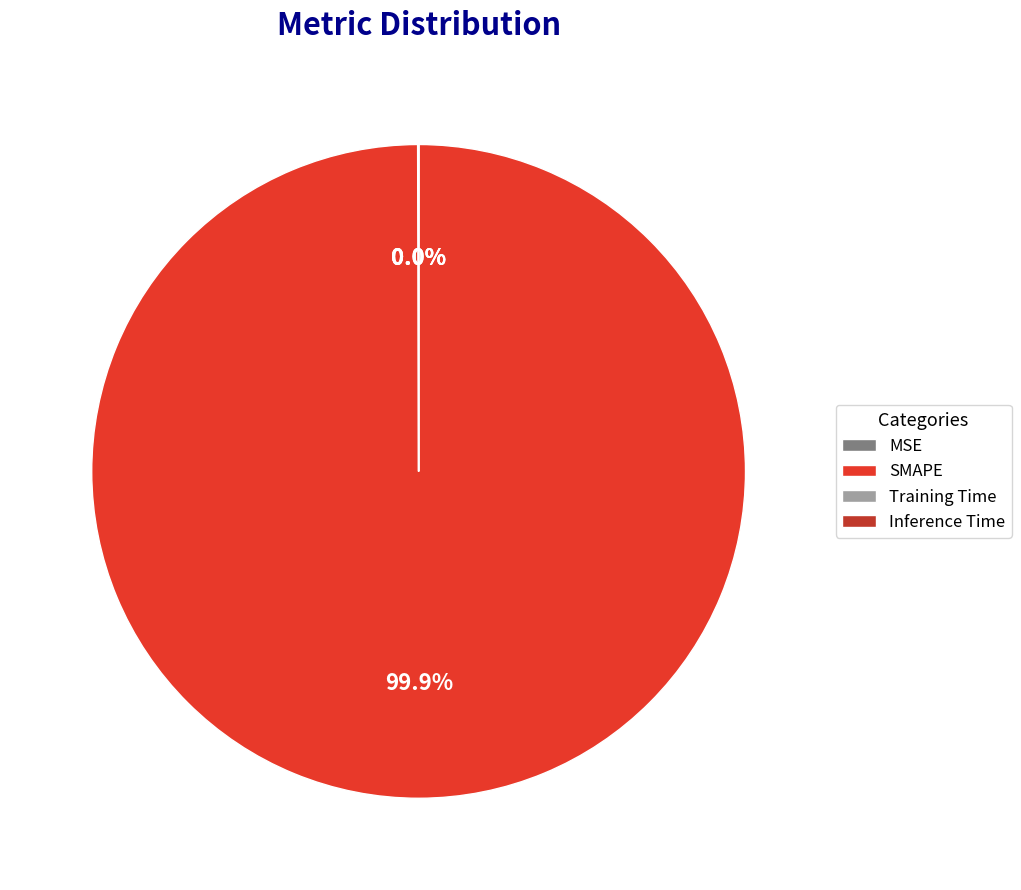

Is there any slice that represents more than half of the pie?

Yes